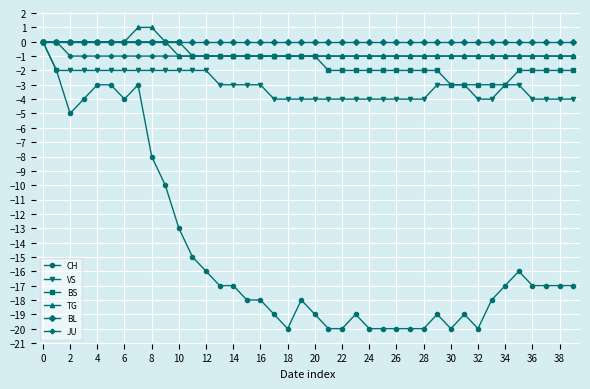

How many lines are shown in the chart?

6